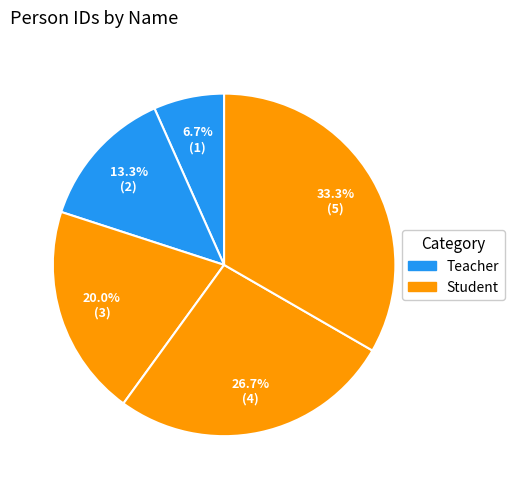

Count the number of slices in the pie.

5